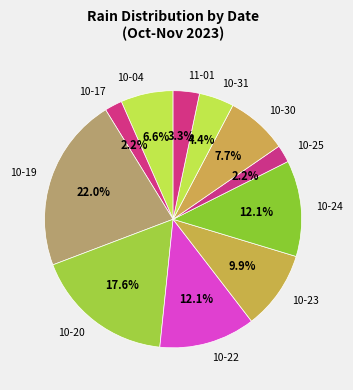

Approximately how many times larger is the value at 10-24 compared to 10-22?

1.0